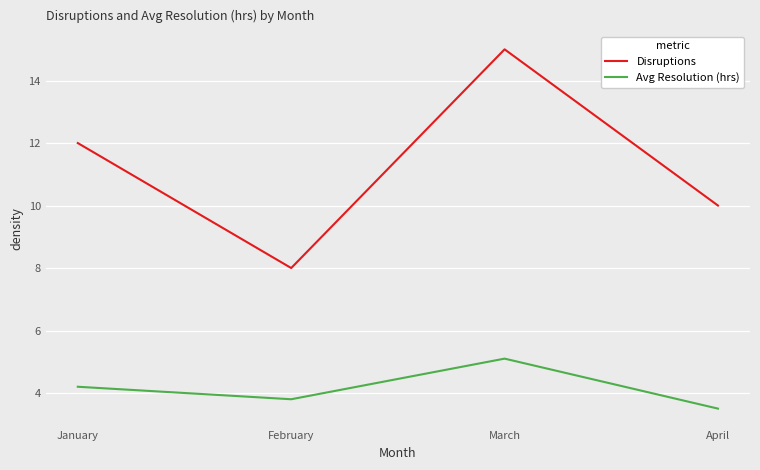

Rank the series by their maximum value, from lowest to highest.

Avg Resolution (hrs), Disruptions